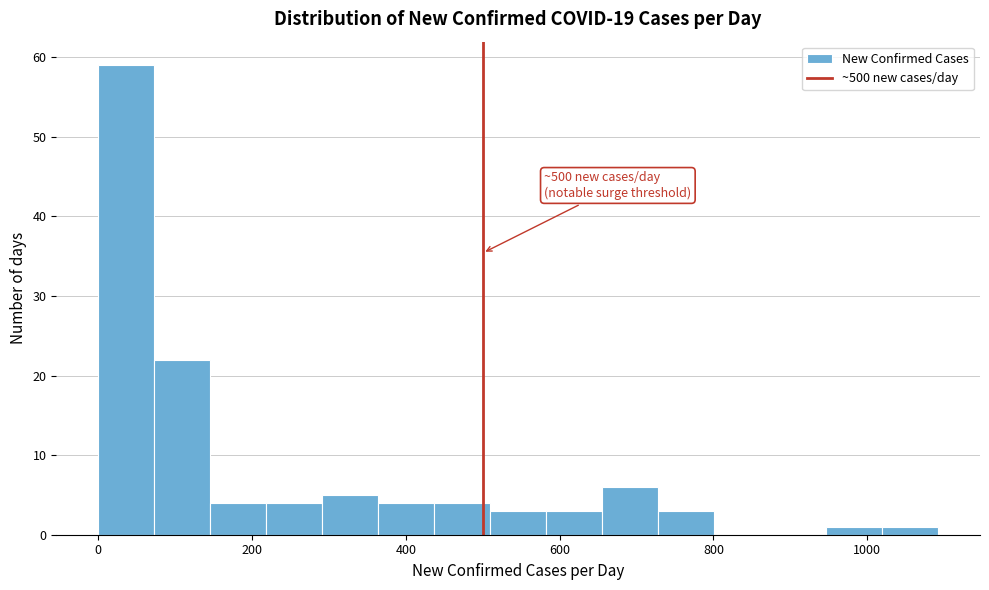

Read against the x-axis, roughly where is the centre of the tallest bar?

40